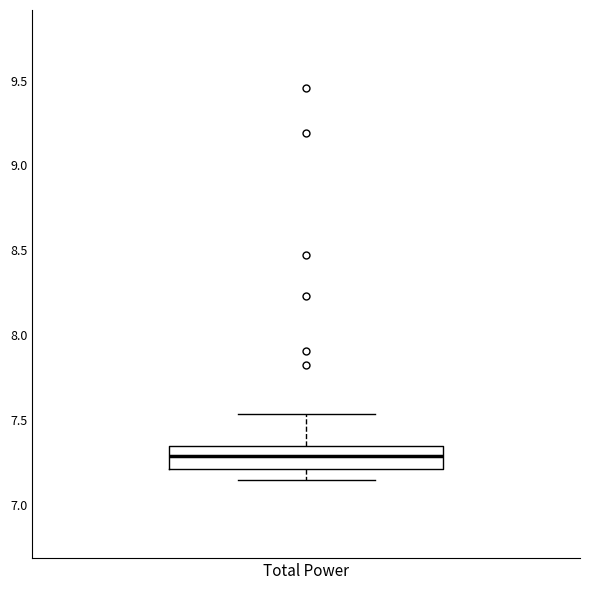

Where does the upper whisker of the box for Total Power end on the y-axis? The values are not printed on the chart, so give them approximately, as read against the axis.

7.55